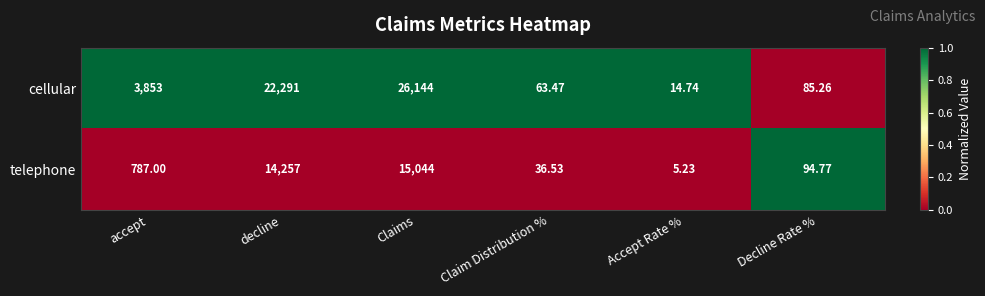

At which label is cellular closest to 13079?

decline